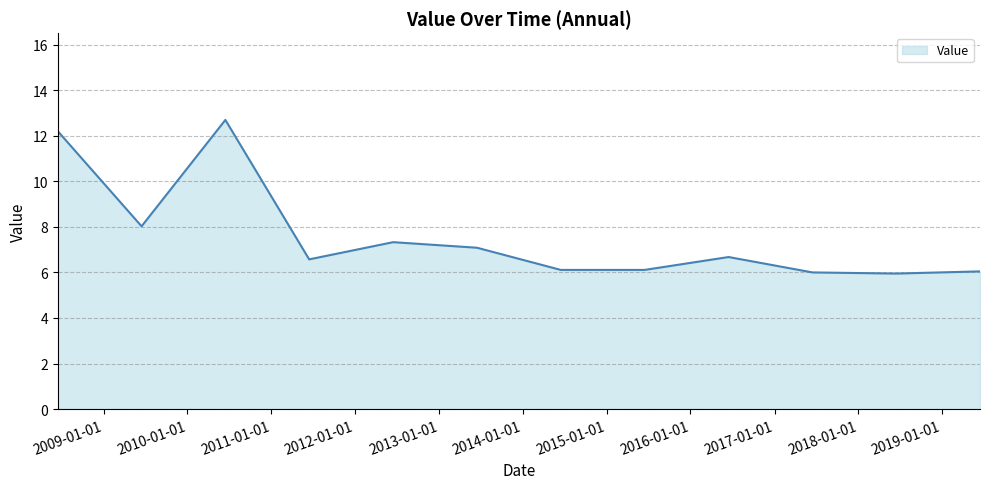

What is the difference between the maximum and minimum values?

6.7